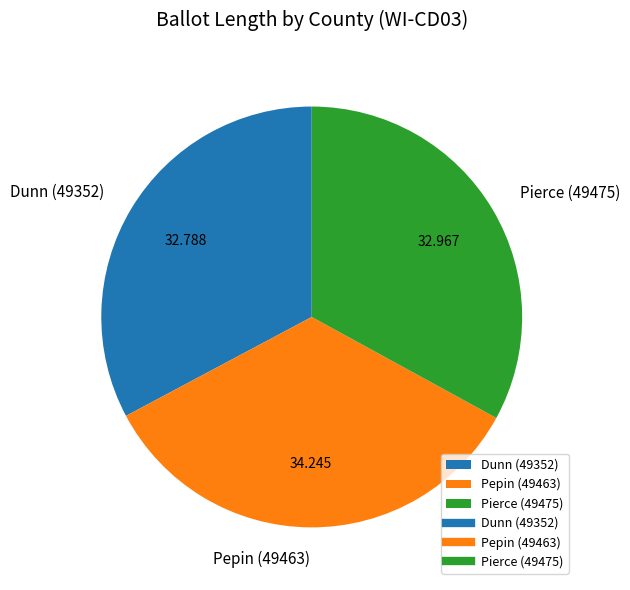

Does any single category account for the majority?

No